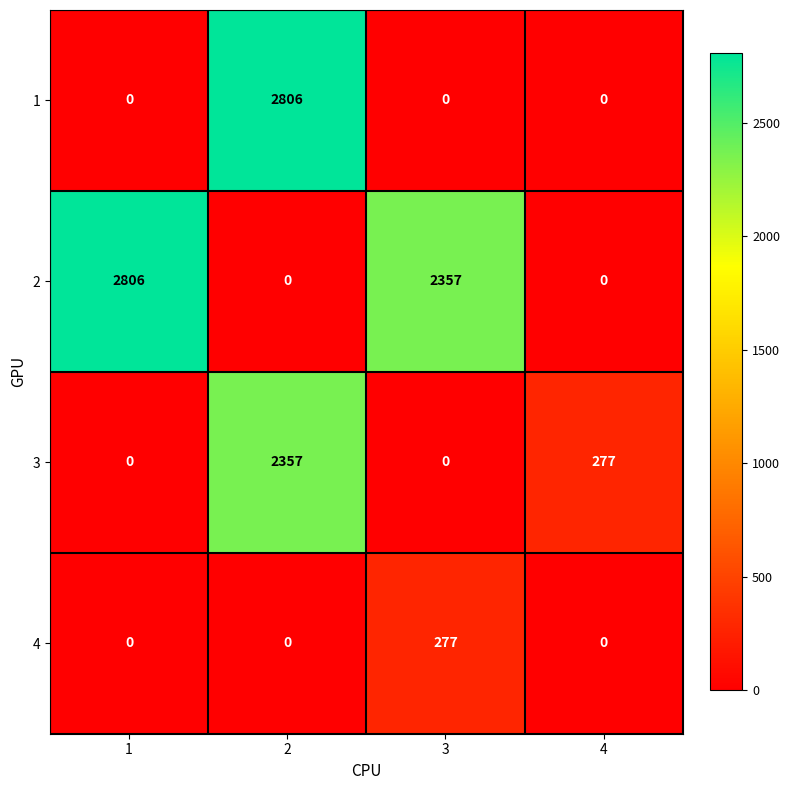

Which series has the largest total across all categories?

2